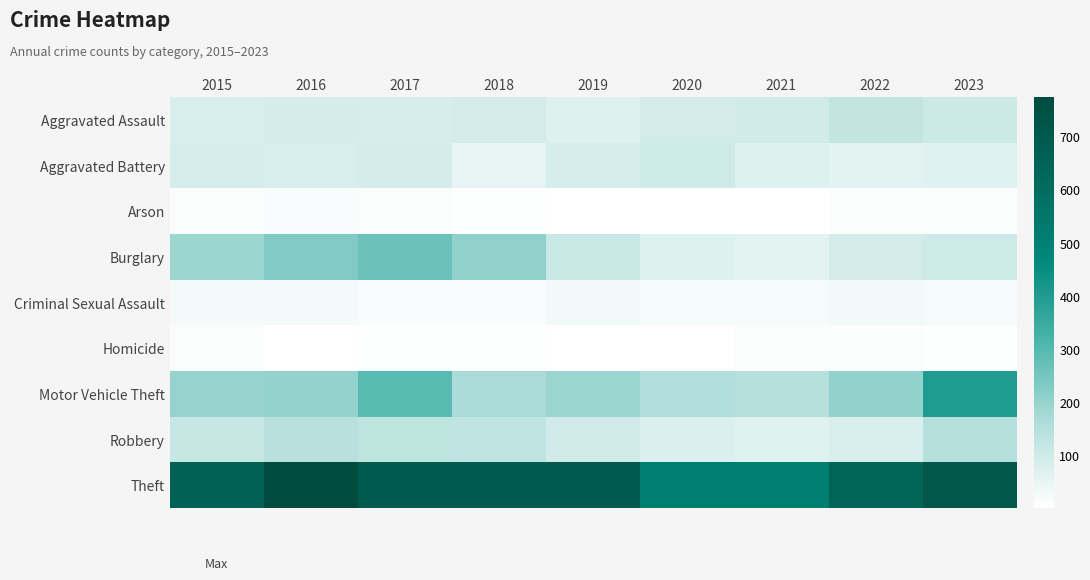

At which category is the sum across all series the highest?

2017